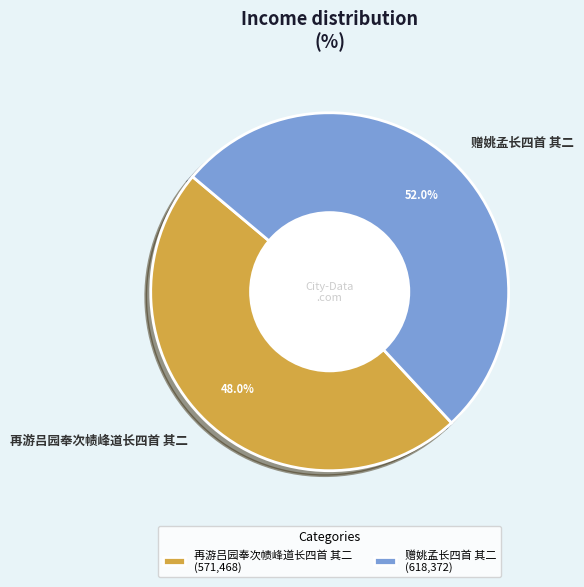

Between 再游吕园奉次帻峰道长四首 其二 and 赠姚孟长四首 其二, which is larger?

赠姚孟长四首 其二